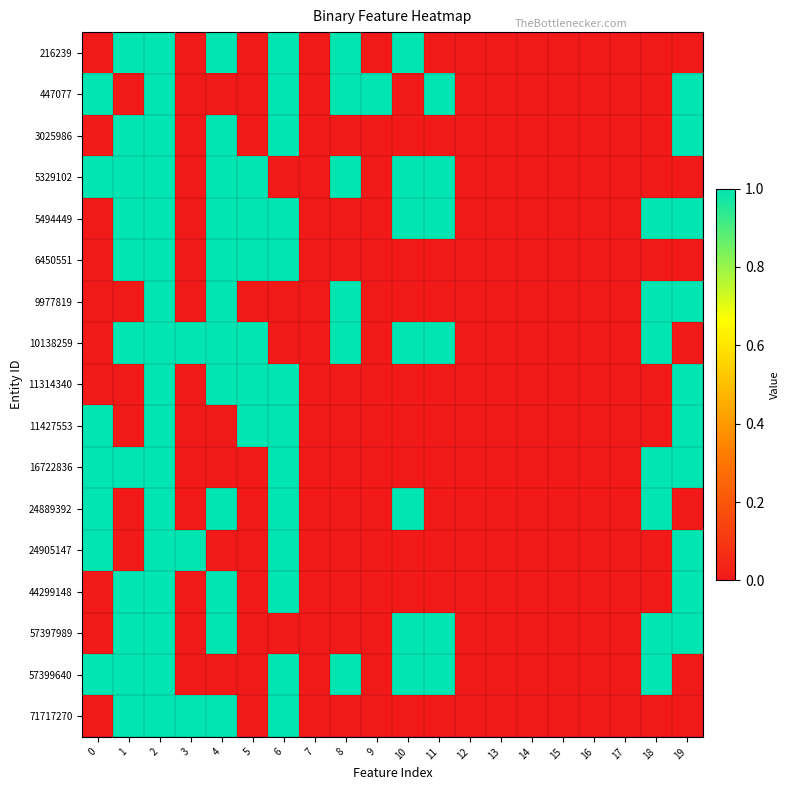

How many categories are shown in the chart?

20